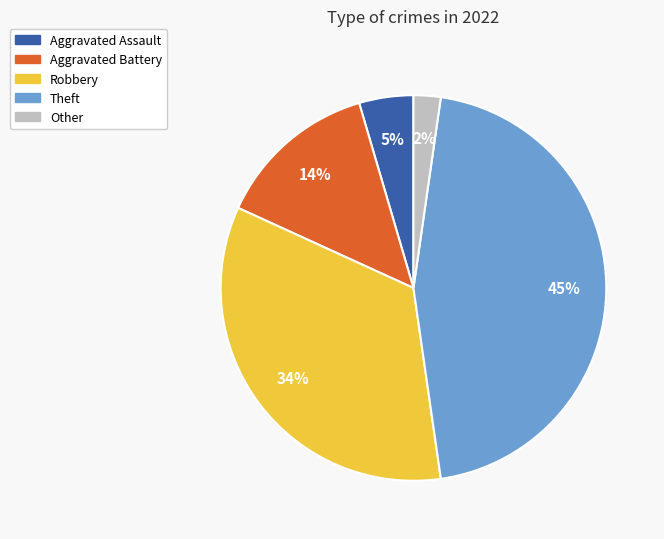

Do Aggravated Battery and Theft together represent more than half of the pie?

Yes